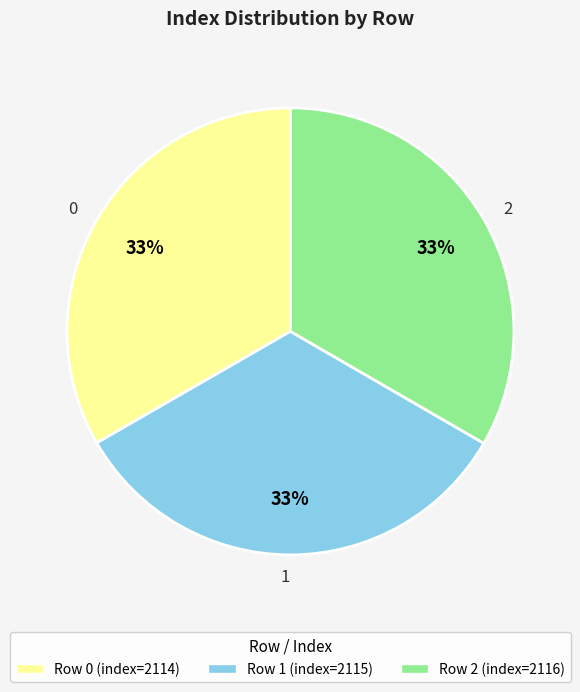

To the nearest percent, what is the average slice percentage?

33%